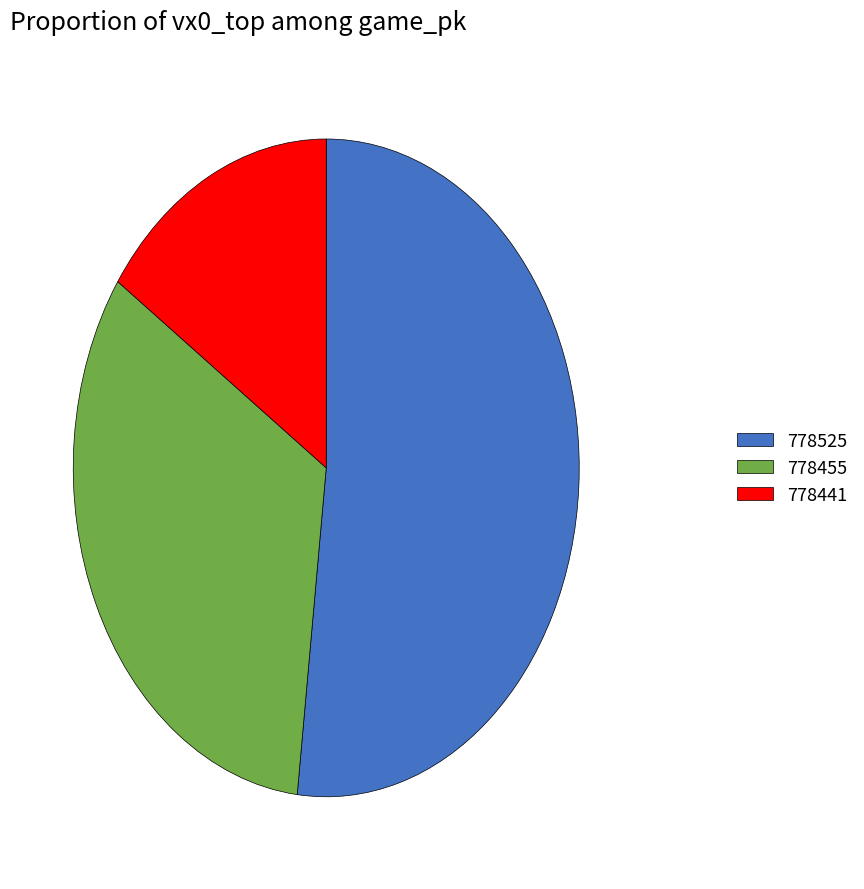

Is the sum of 778455 and 778525 greater than half?

Yes